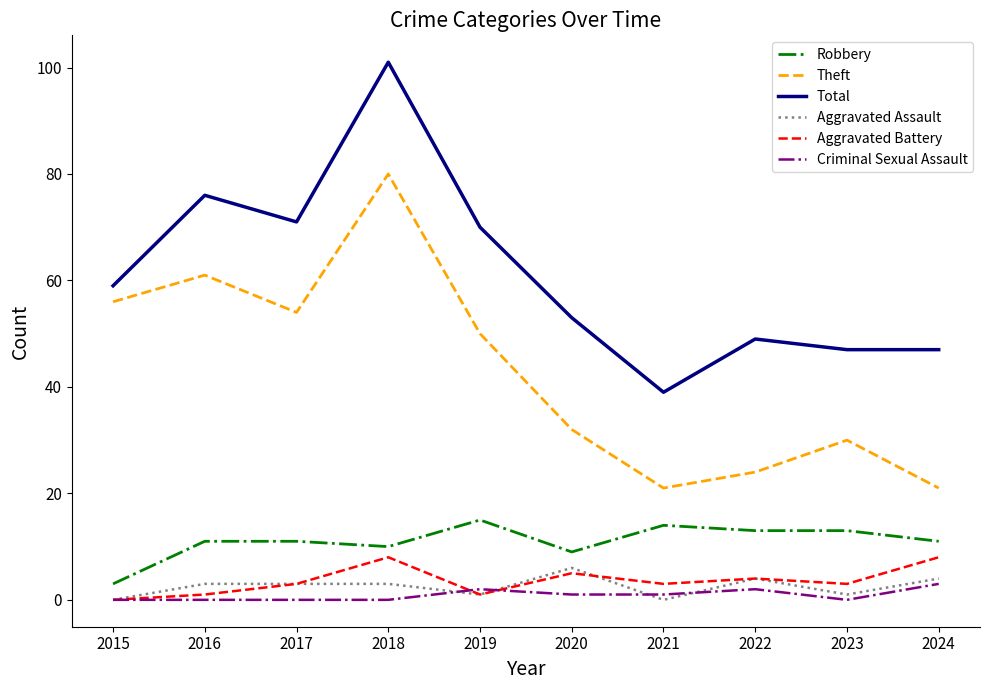

Which series changed the most between 2015 and 2016?

Total